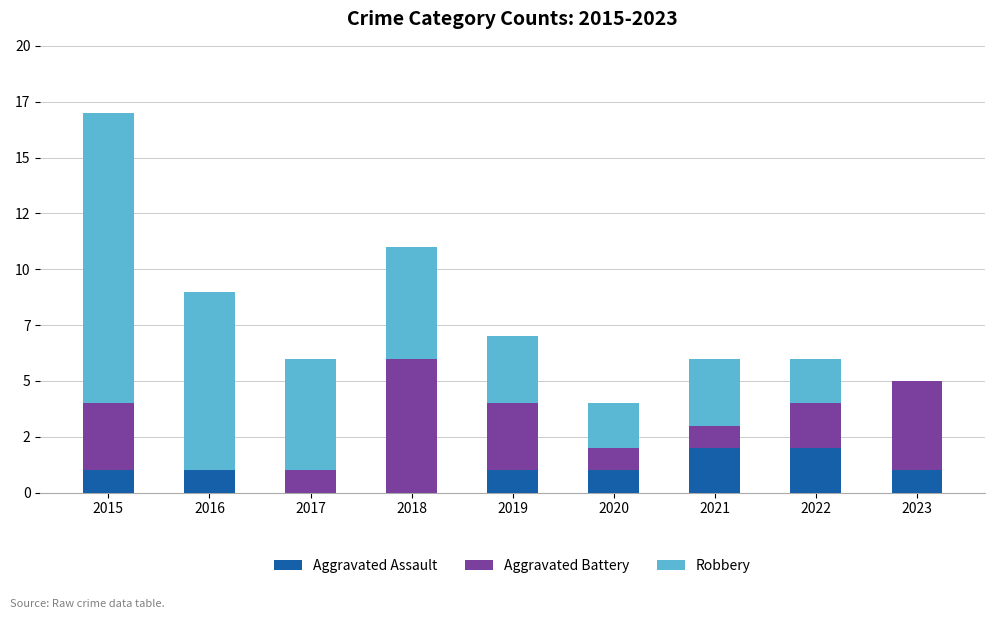

What is the difference between the second highest and minimum values in the Aggravated Assault series?

2